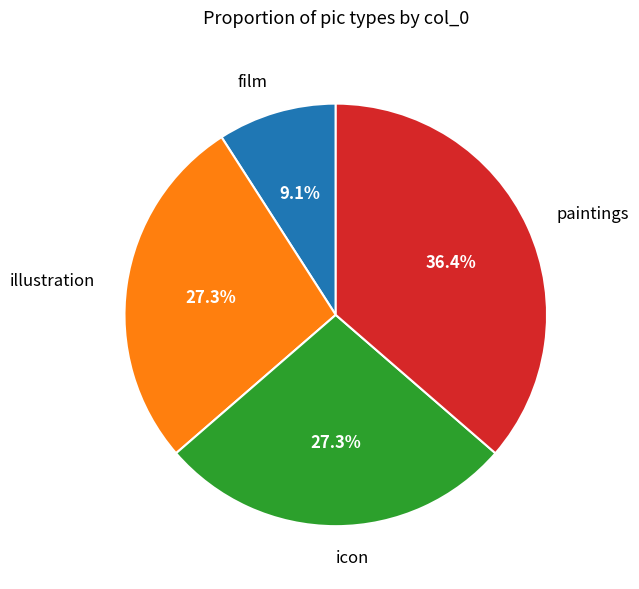

True or false: icon accounts for 40% of the total.

False